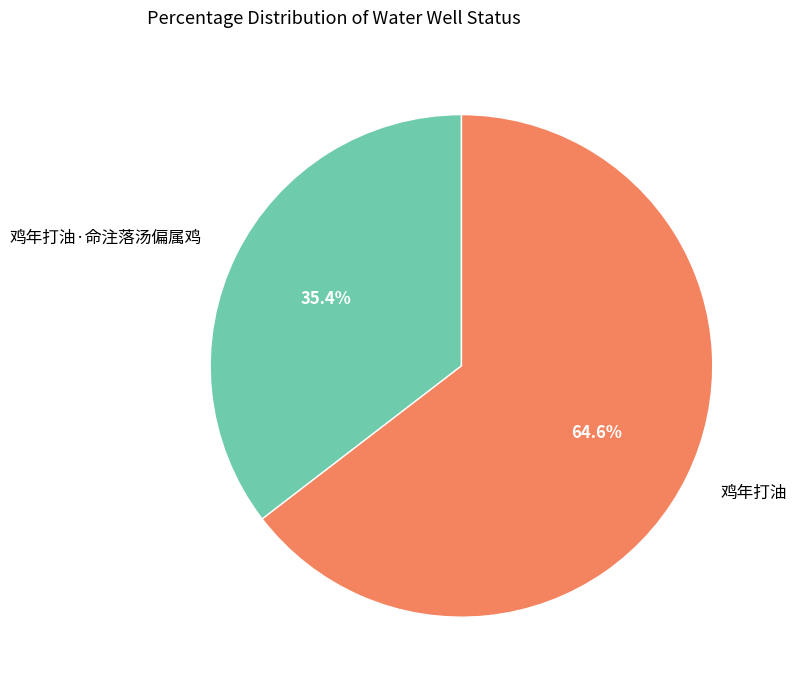

Combined, what portion of the pie is 鸡年打油·命注落汤偏属鸡 and 鸡年打油?

100.0%